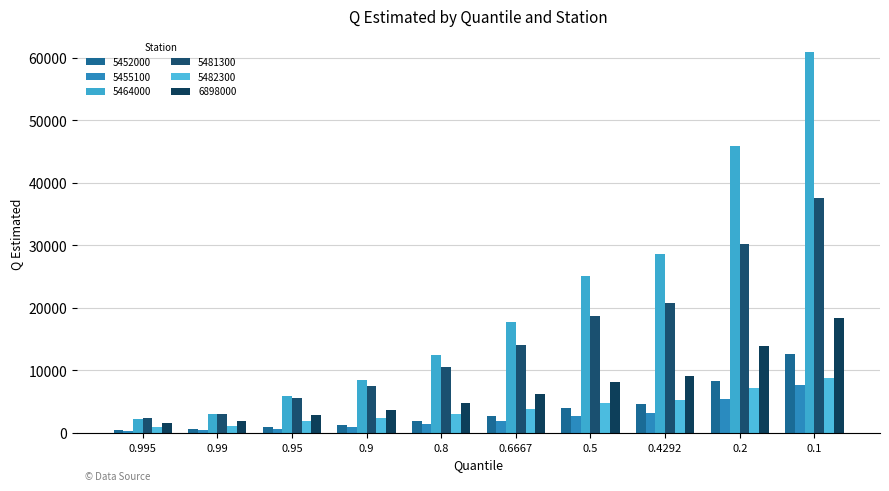

Rank the categories by 5455100 value from lowest to highest.

0.995, 0.99, 0.95, 0.9, 0.8, 0.6667, 0.5, 0.4292, 0.2, 0.1